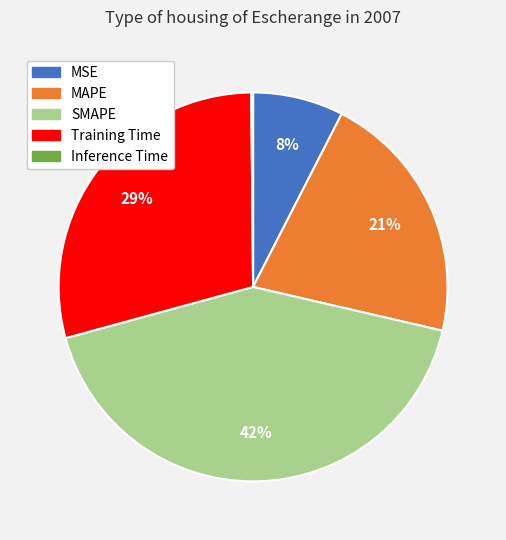

Is there a majority slice in this chart?

No